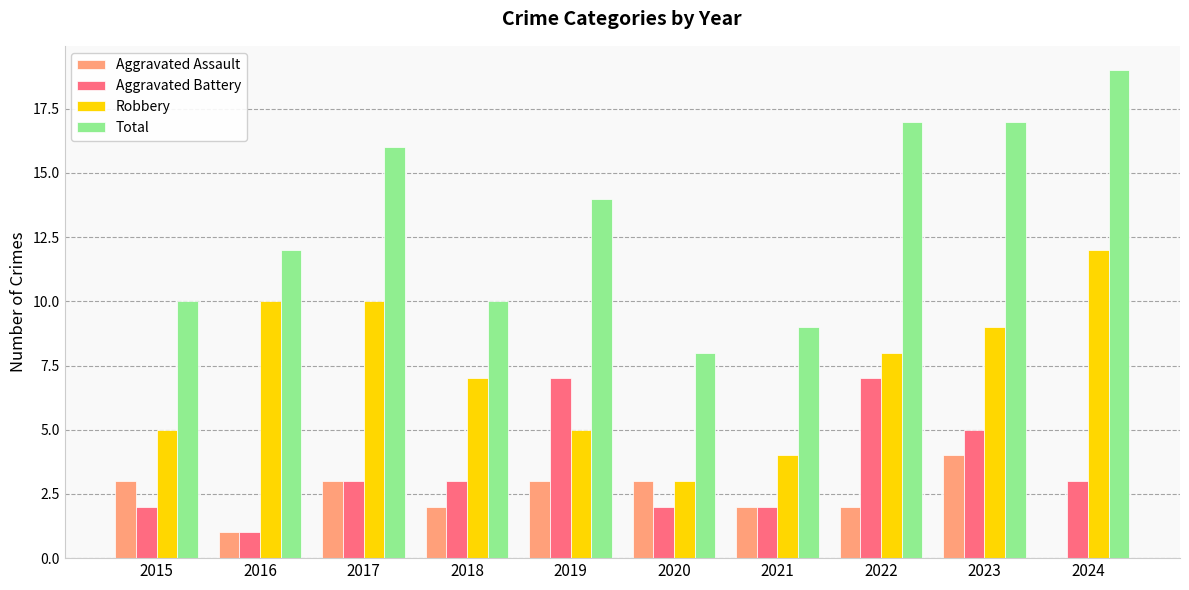

What is the sum of the Aggravated Assault values at 2022 and 2021?

4